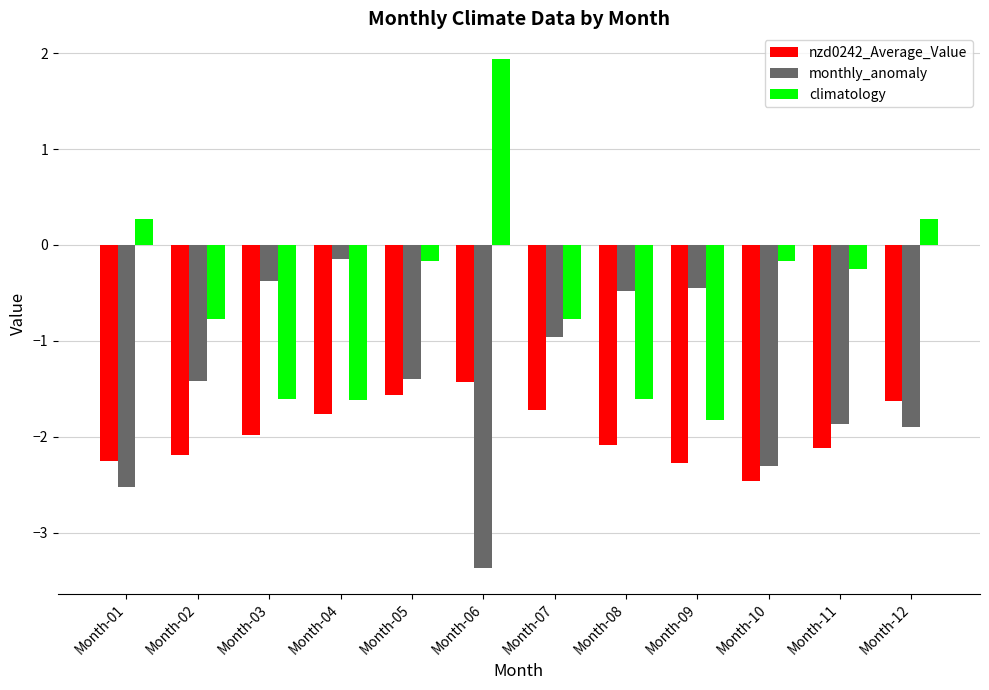

What is the value of the monthly_anomaly bar at the 3rd from the left?

-0.4